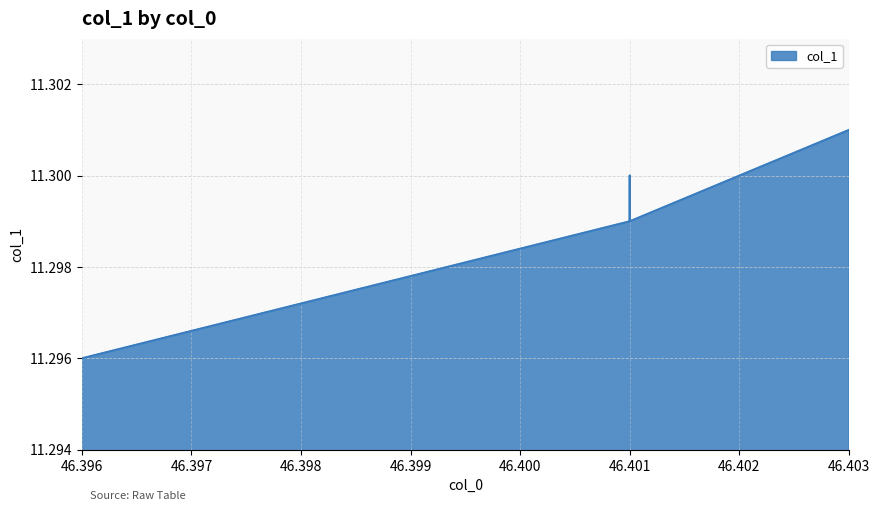

List the labels in order of value, smallest first.

46.396, 46.401, 46.401, 46.401, 46.401, 46.403, 46.403